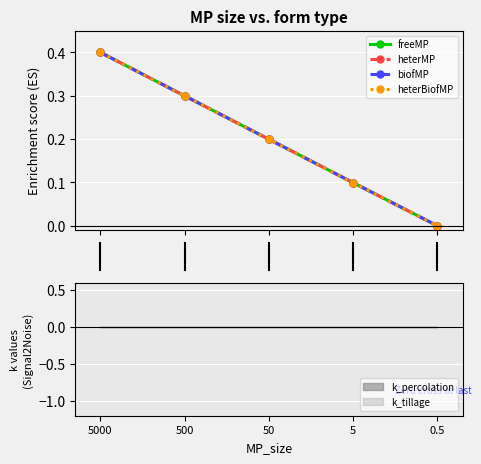

What is the highest value of the heterMP series?

0.4